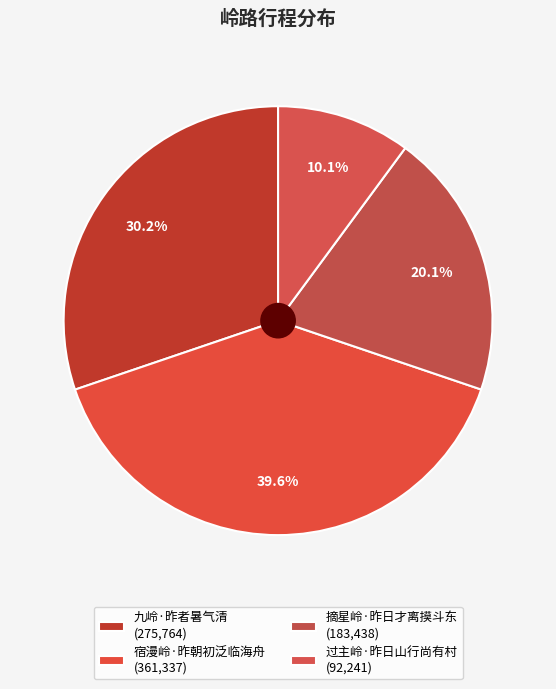

Is it true that 宿漫岭·昨朝初泛临海舟 is 40% of the pie?

True